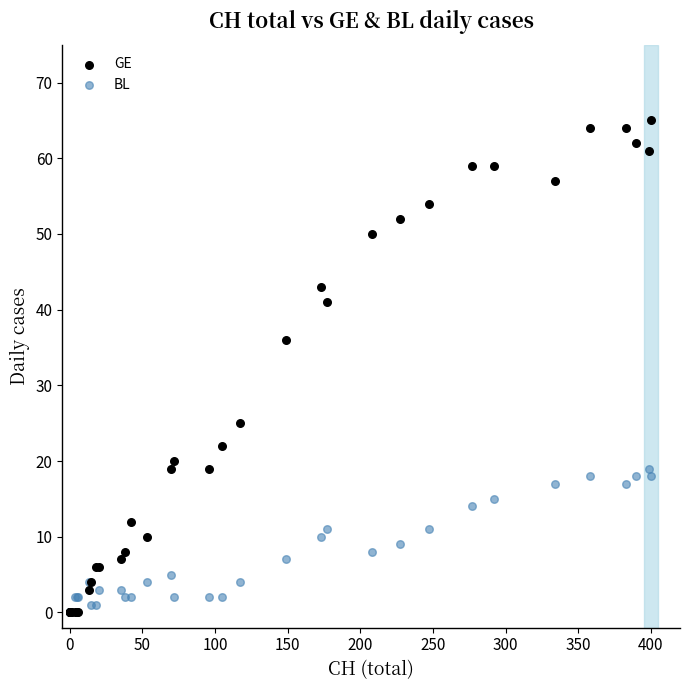

Across all series, what Y value is closest to 32?

36